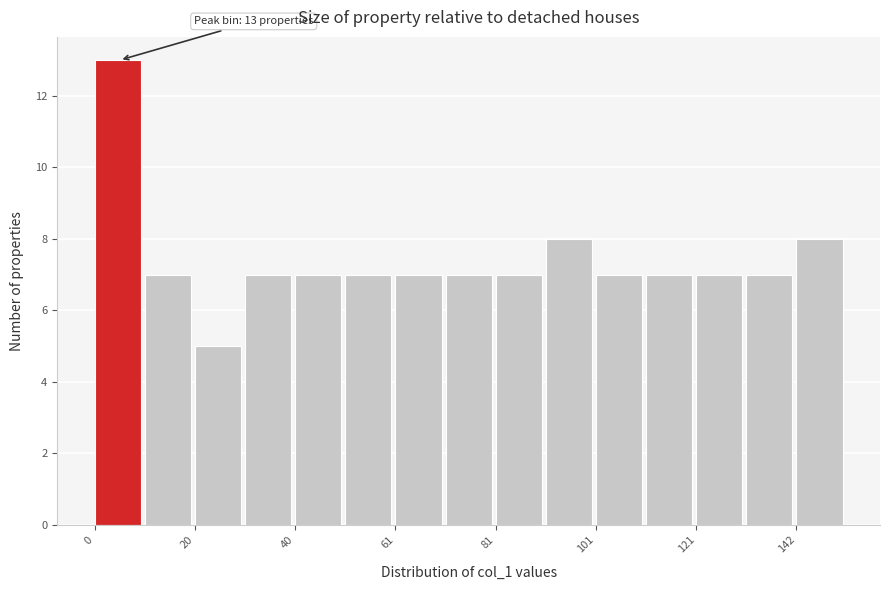

Read against the x-axis, roughly where is the centre of the tallest bar?

5